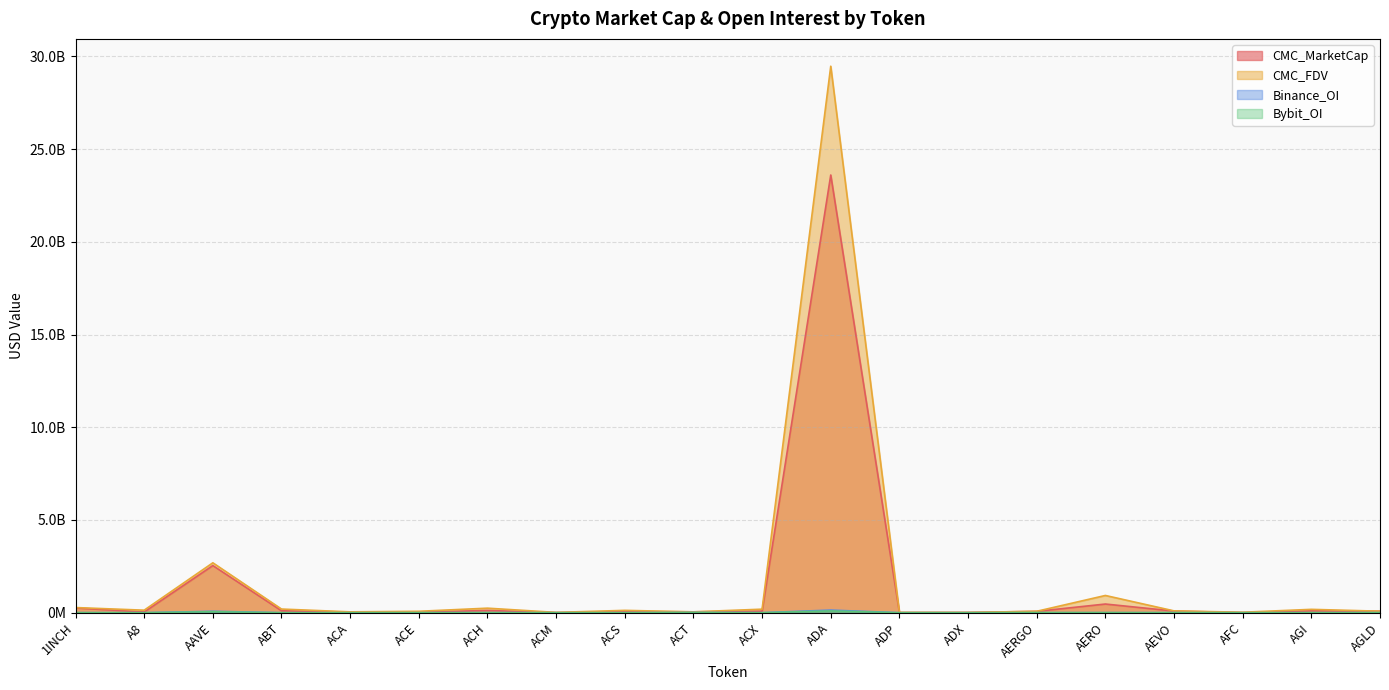

Rank the series at A8 from lowest to highest value.

Binance_OI, Bybit_OI, CMC_MarketCap, CMC_FDV